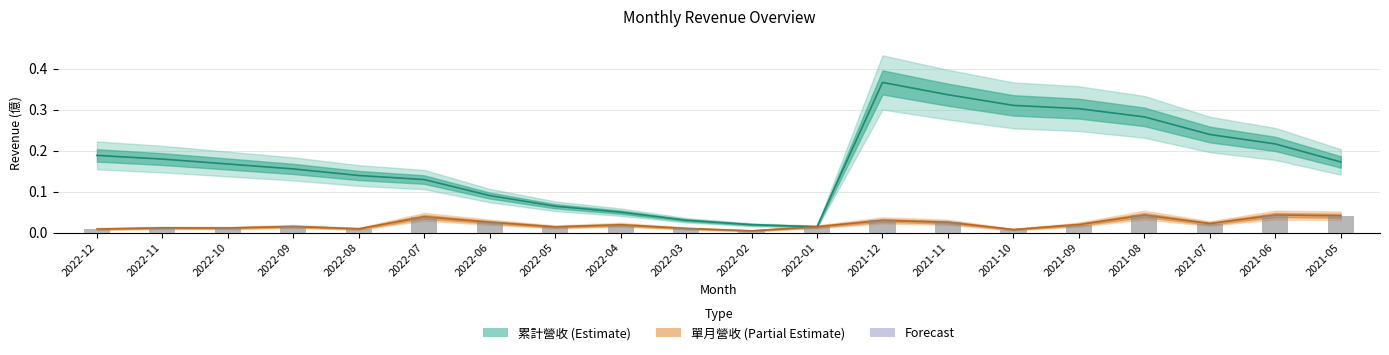

List the series in order of their overall mean, lowest first.

單月營收(億), 累計營收(億)